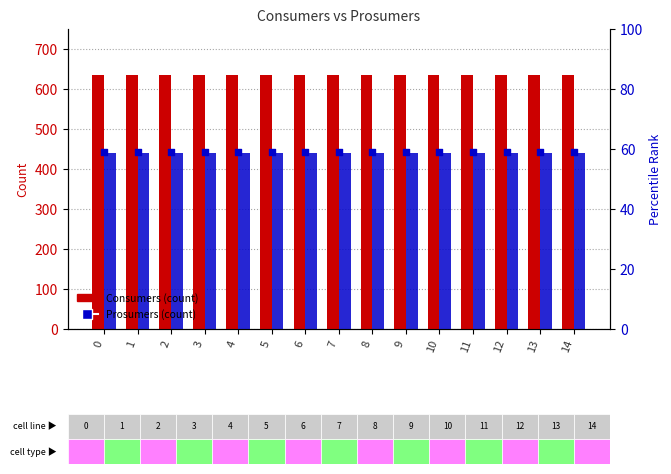

Which series has the widest spread of Y values?

Consumers